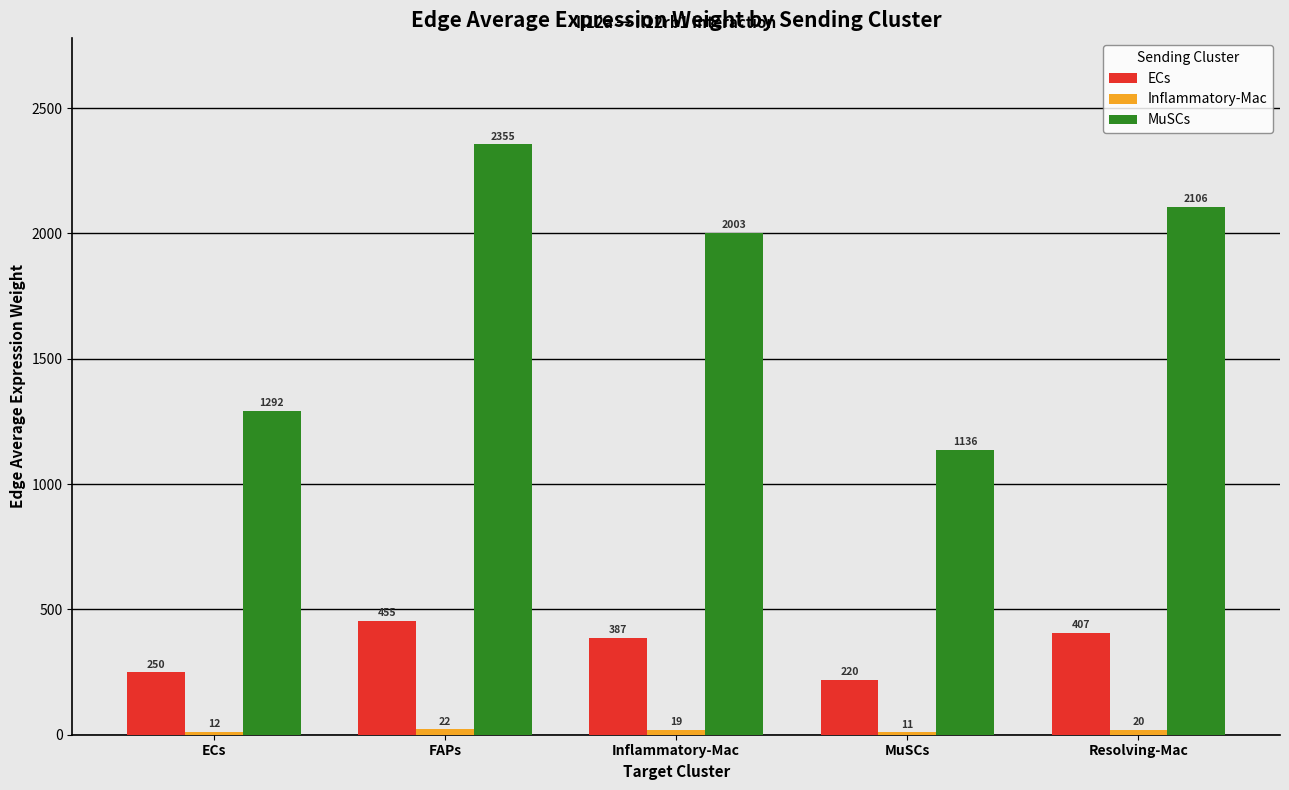

What is the label of the 1st bar from the right?

Resolving-Mac